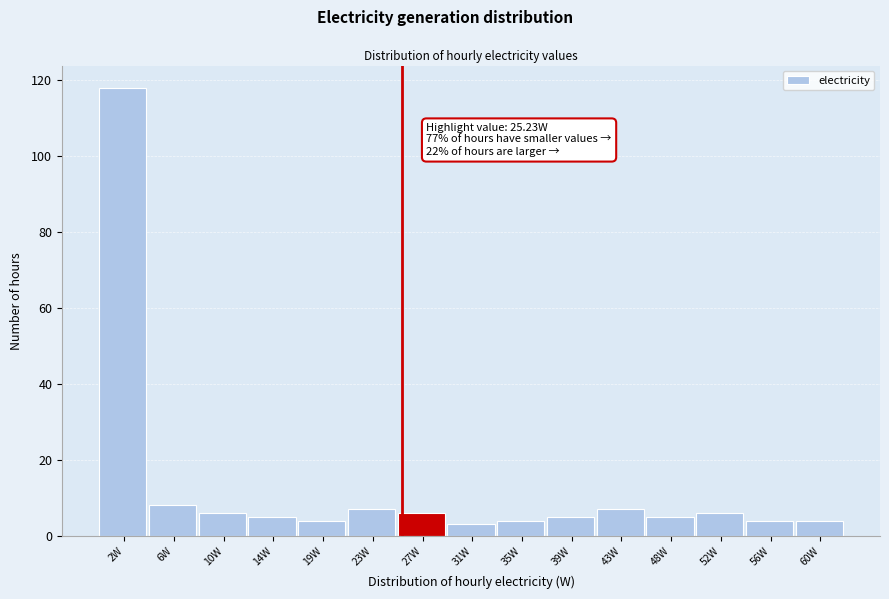

Over which range of the x-axis is the bar tallest?

0.0 to 4.0